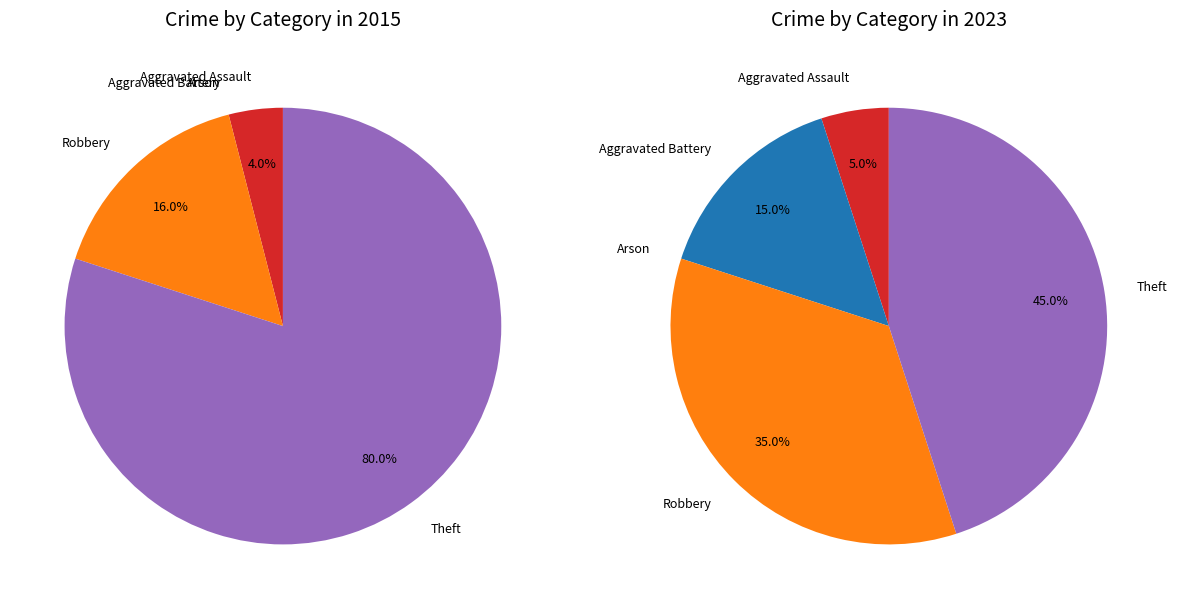

Count the number of slices in the pie.

5